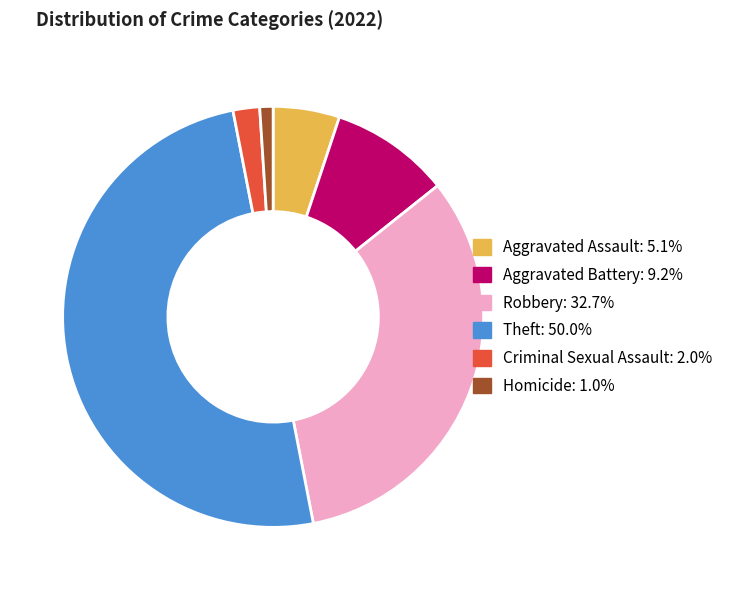

Count the number of slices in the pie.

6